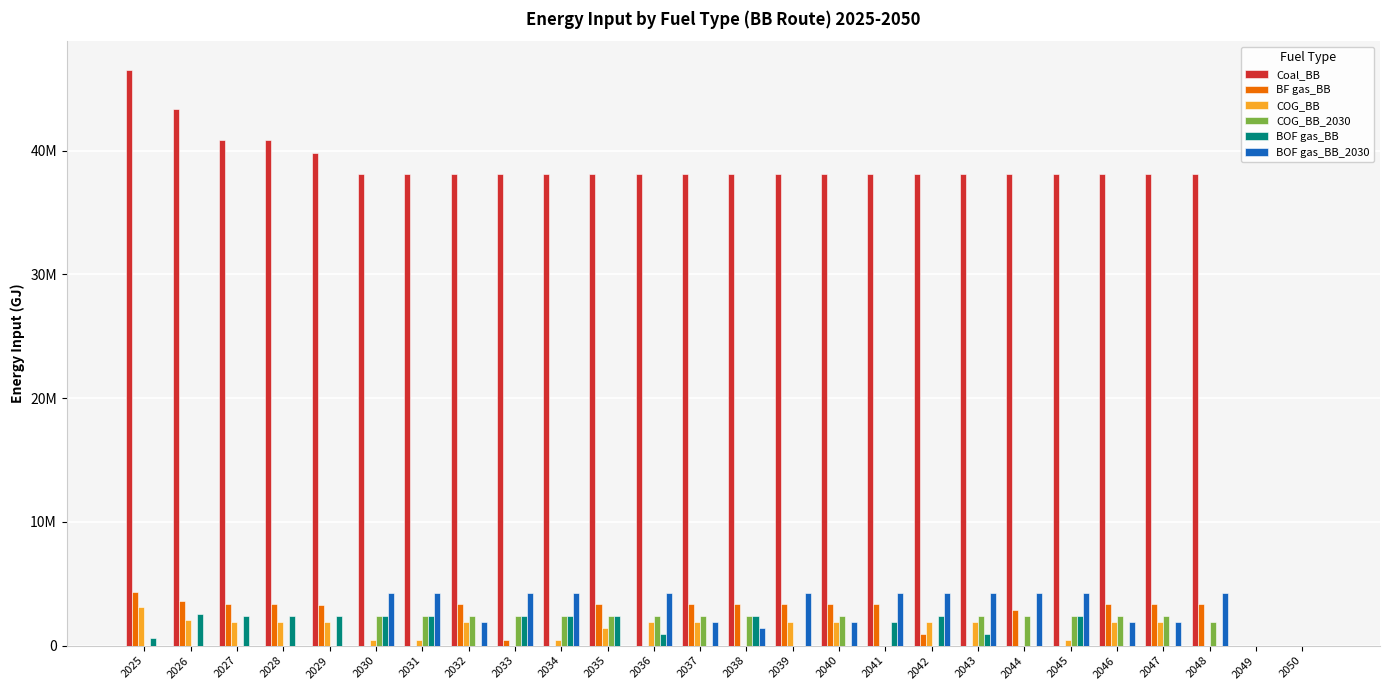

Rank the series by their maximum value, from lowest to highest.

COG_BB_2030, BOF gas_BB, COG_BB, BOF gas_BB_2030, BF gas_BB, Coal_BB